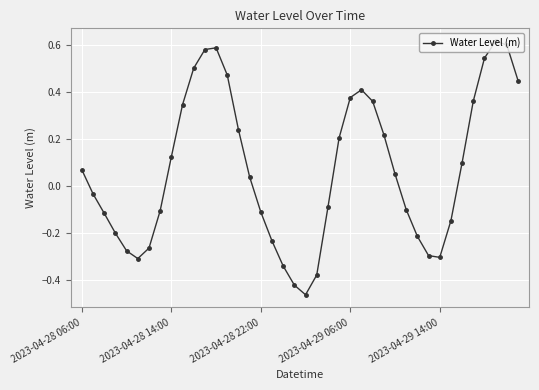

What is the difference between the maximum and minimum values?

1.1